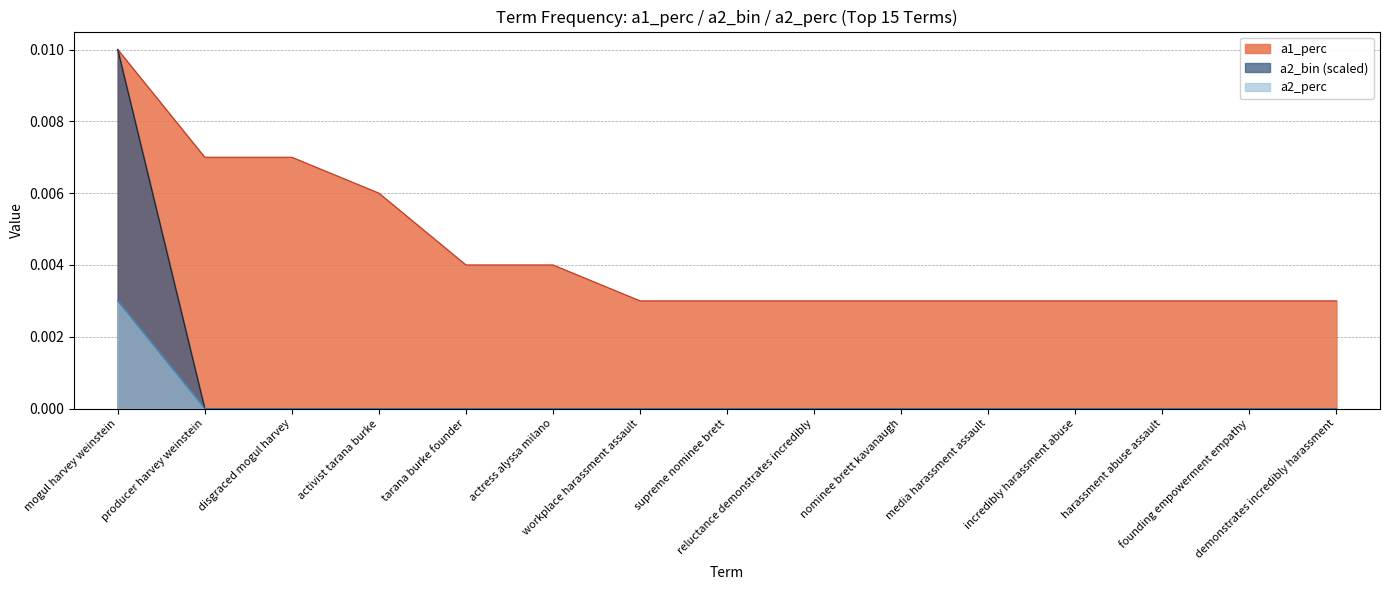

True or false: a1_perc and a2_bin intersect in this chart.

False